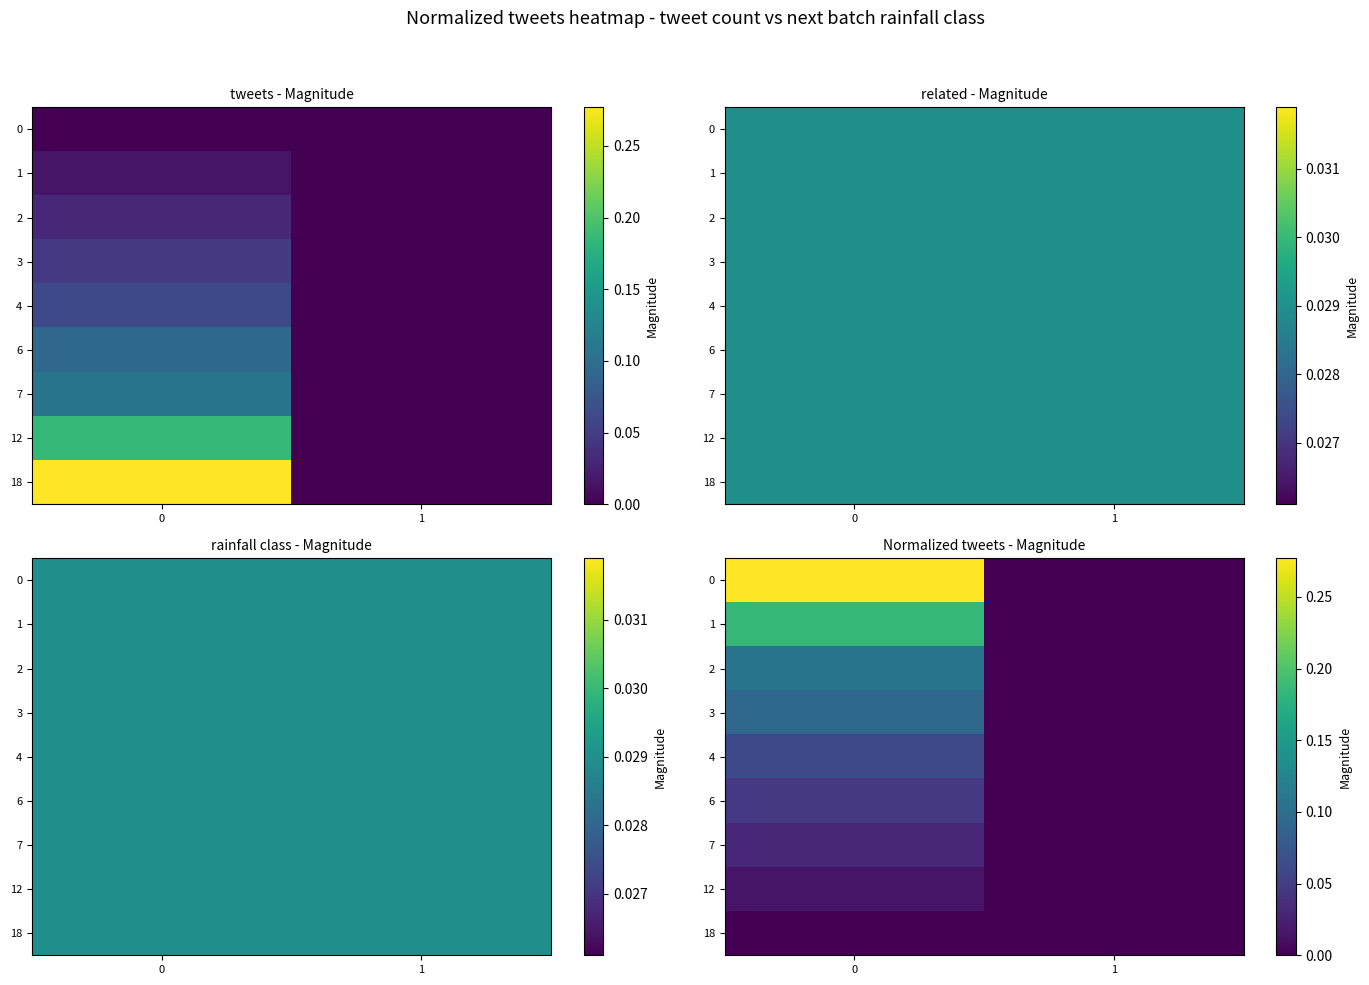

Is it true that 4 equals 0.0 at 1?

True